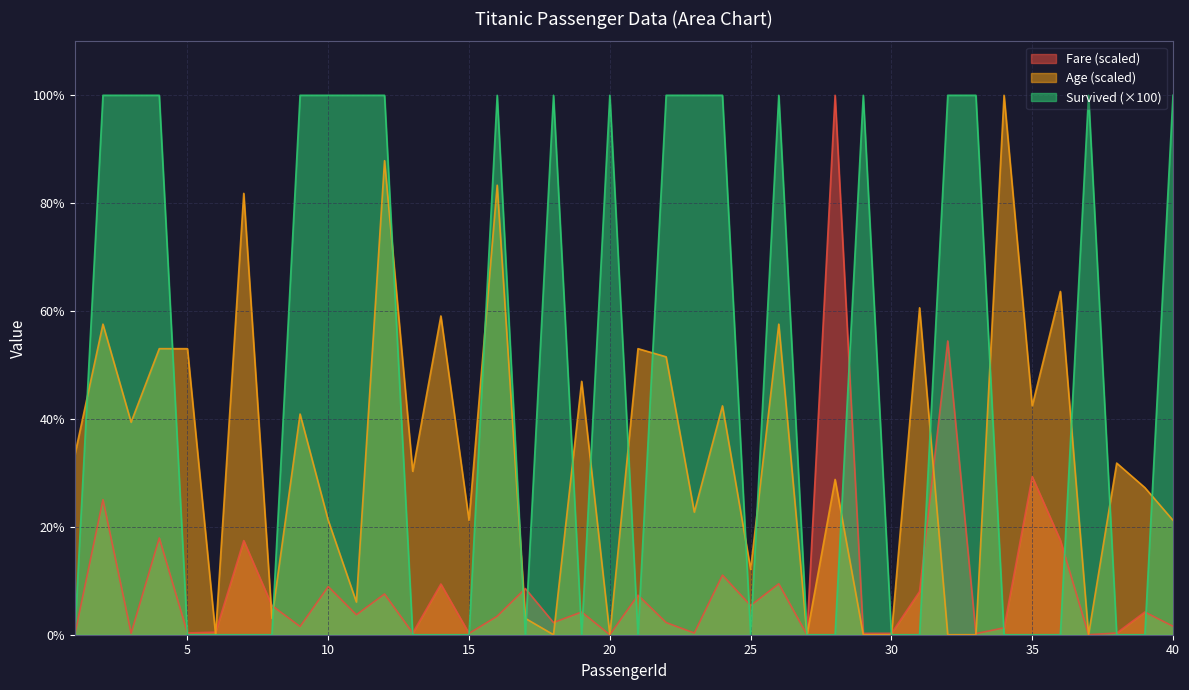

Reading right to left, what are all the values shown in this chart?

Fare: 1.6	4.2	0.3	0.0	17.5	29.3	1.3	0.2	54.5	8.0	0.3	0.3	100.0	0.0	9.4	5.4	11.1	0.3	2.3	7.3	0.0	4.2	2.3	8.6	3.4	0.2	9.4	0.3	7.6	3.7	8.9	1.5	5.4	17.5	0.5	0.3	17.9	0.3	25.0	0.0
Age: 21.2	27.3	31.8	0.0	63.6	42.4	100.0	0.0	0.0	60.6	0.0	0.0	28.8	0.0	57.6	12.1	42.4	22.7	51.5	53.0	0.0	47.0	0.0	3.0	83.3	21.2	59.1	30.3	87.9	6.1	21.2	40.9	3.0	81.8	0.0	53.0	53.0	39.4	57.6	33.3
Survived: 100.0	0.0	0.0	100.0	0.0	0.0	0.0	100.0	100.0	0.0	0.0	100.0	0.0	0.0	100.0	0.0	100.0	100.0	100.0	0.0	100.0	0.0	100.0	0.0	100.0	0.0	0.0	0.0	100.0	100.0	100.0	100.0	0.0	0.0	0.0	0.0	100.0	100.0	100.0	0.0